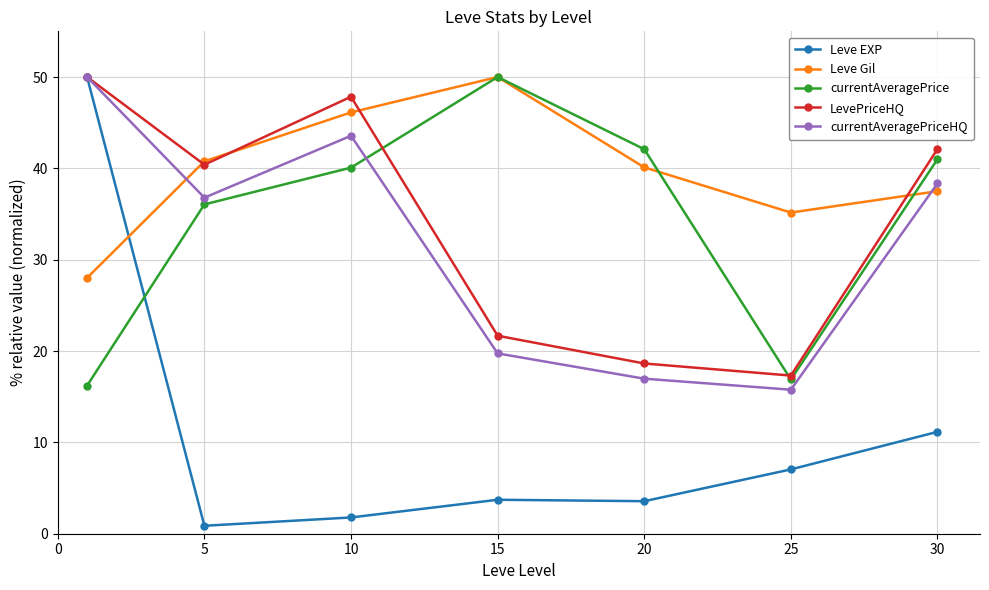

What is the value of the Leve Gil point at the 3rd from the left?

46.1